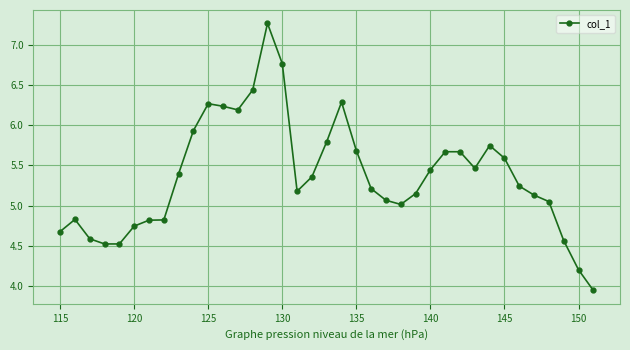

How many data points does each series have?

37